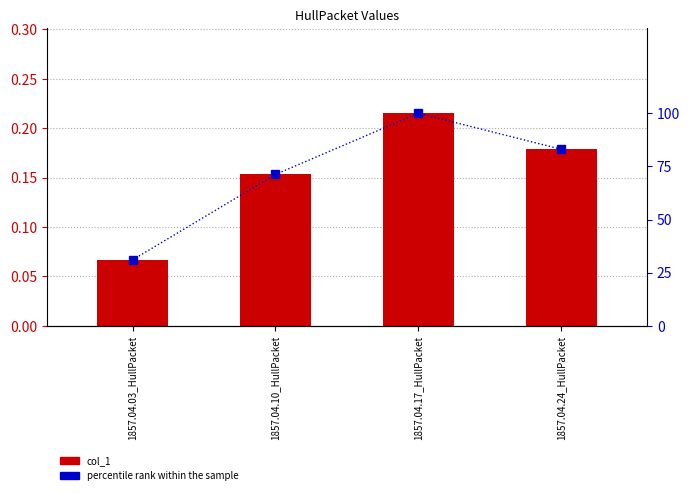

What is the difference between the maximum and minimum values in the col_1 series?

0.1